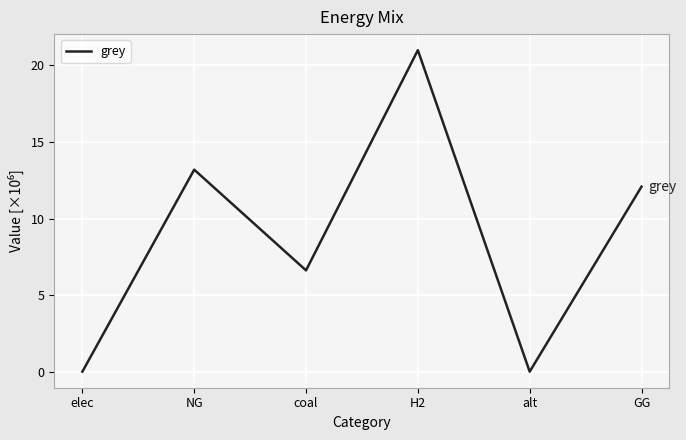

True or false: the data shows 29257554.5 at H2.

False